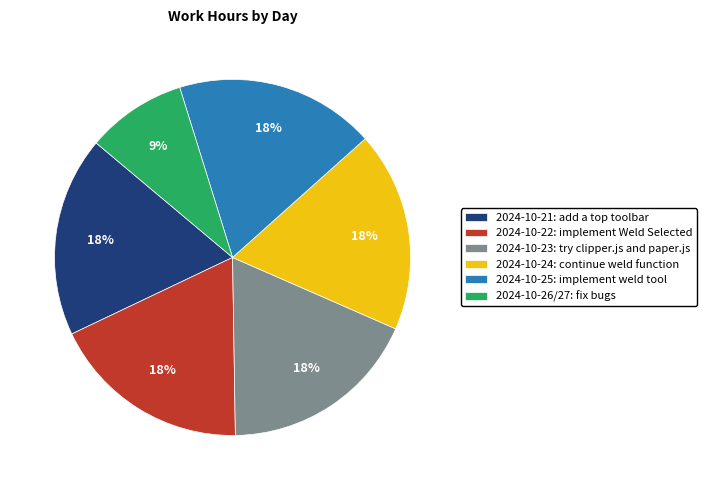

To the nearest percent, what is the average slice percentage?

17%